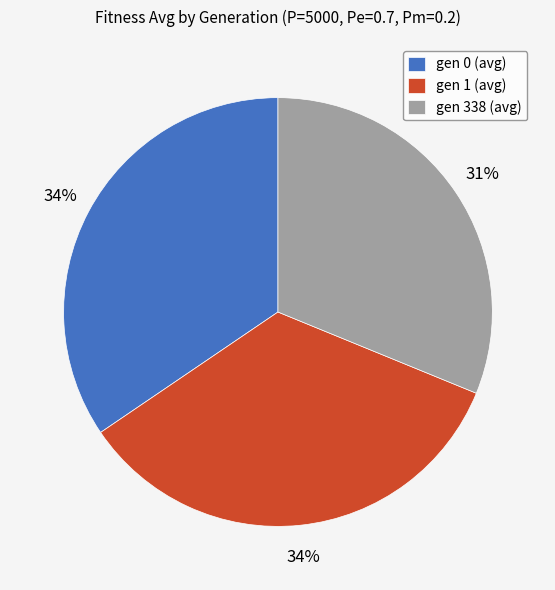

How many slices are in this pie chart?

3